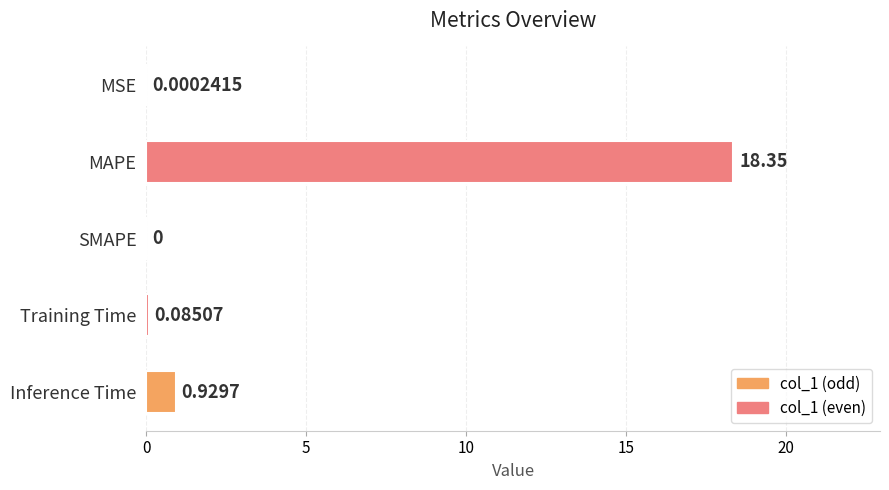

Between MAPE and Inference Time, which is larger?

MAPE